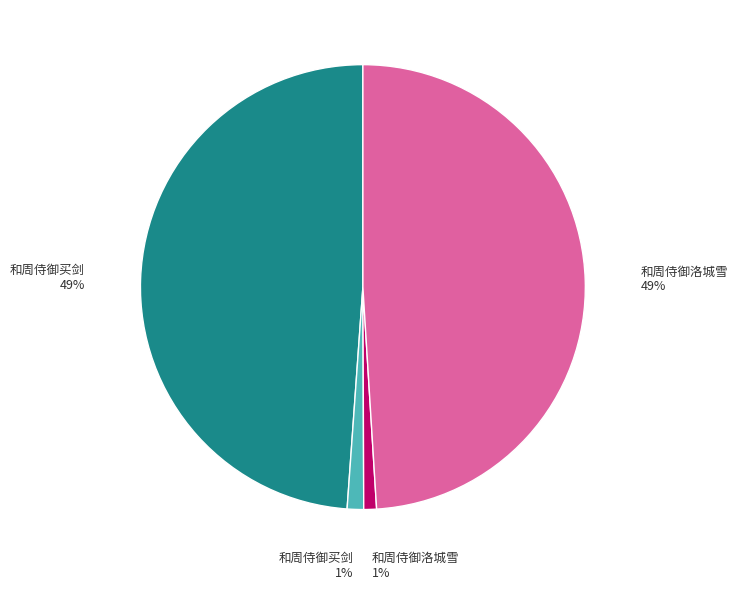

Is there any slice that represents more than half of the pie?

No